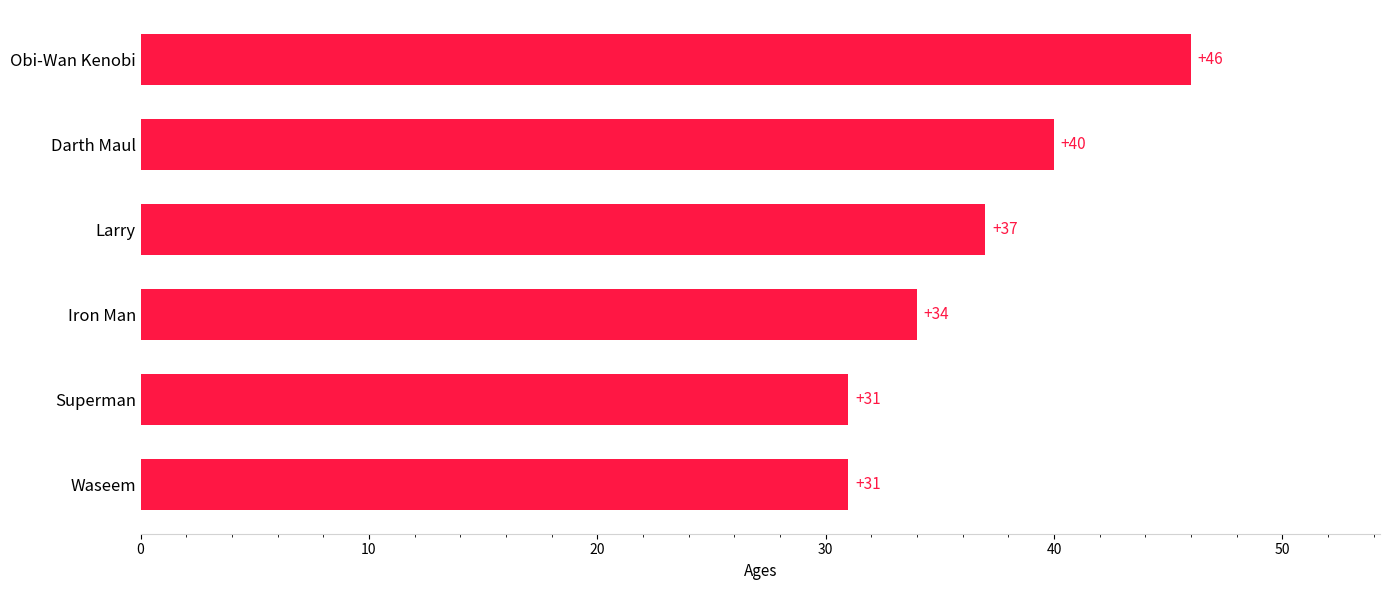

What is the difference between the maximum and second lowest values?

15